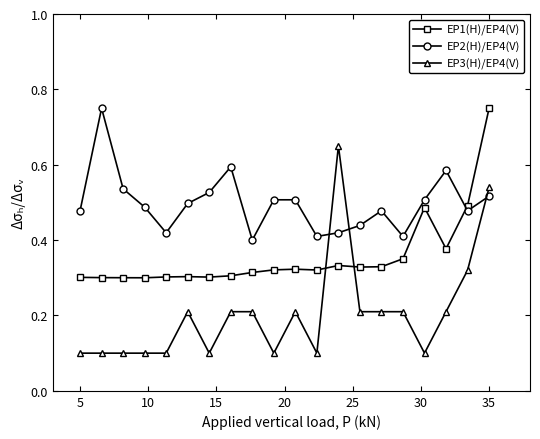

Which series has the largest range (max minus min)?

EP3(H)/EP4(V)